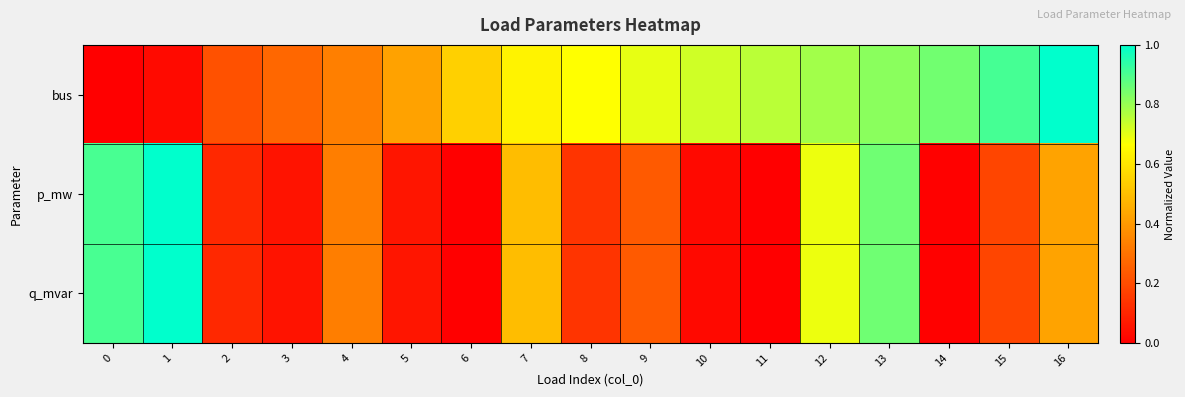

Reading right to left, list all the values displayed in this chart.

bus: 16=1.0	15=0.9	14=0.8	13=0.8	12=0.8	11=0.8	10=0.7	9=0.7	8=0.7	7=0.6	6=0.5	5=0.4	4=0.3	3=0.3	2=0.2	1=0.0	0=0.0
p_mw: 16=0.4	15=0.2	14=0.0	13=0.9	12=0.7	11=0.0	10=0.0	9=0.2	8=0.1	7=0.5	6=0.0	5=0.1	4=0.3	3=0.1	2=0.1	1=1.0	0=0.9
q_mvar: 16=0.4	15=0.2	14=0.0	13=0.9	12=0.7	11=0.0	10=0.0	9=0.2	8=0.1	7=0.5	6=0.0	5=0.1	4=0.3	3=0.1	2=0.1	1=1.0	0=0.9